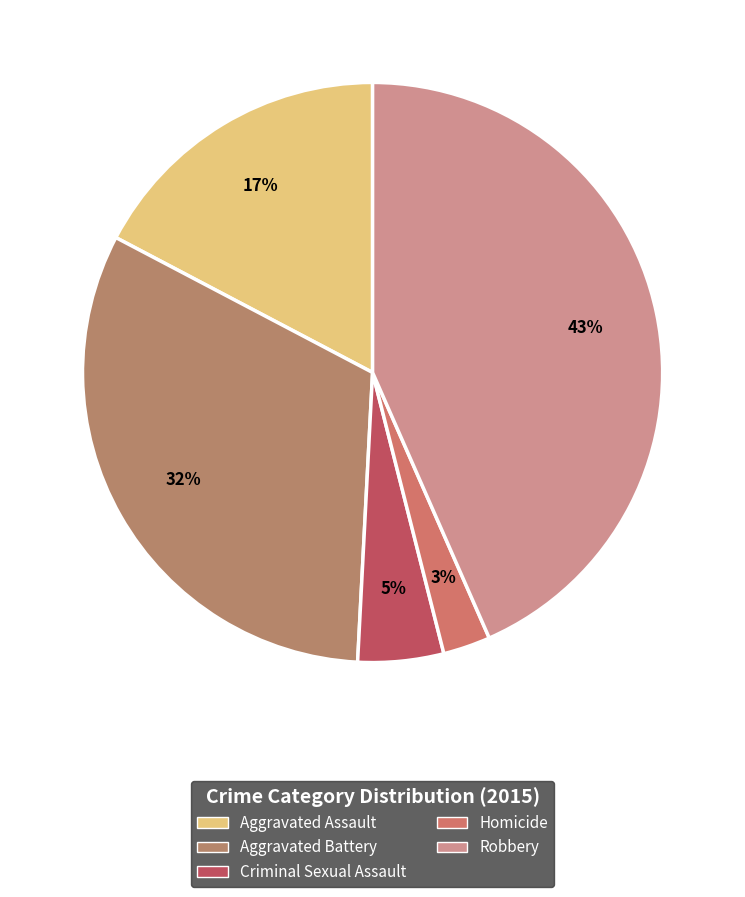

How many slices are in this pie chart?

5